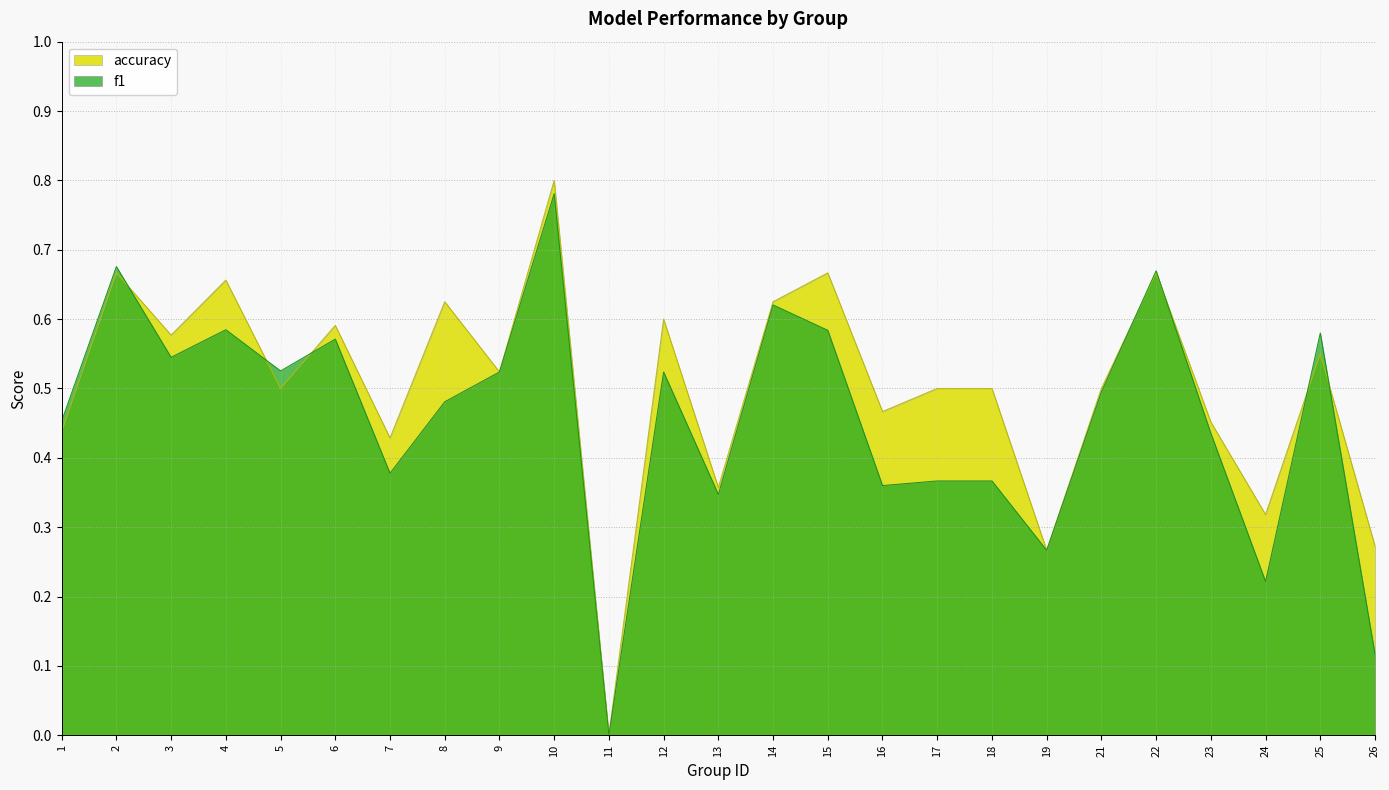

Reading left to right, what are all the values shown in this chart?

f1: 1=0.5	2=0.7	3=0.5	4=0.6	5=0.5	6=0.6	7=0.4	8=0.5	9=0.5	10=0.8	11=0.0	12=0.5	13=0.3	14=0.6	15=0.6	16=0.4	17=0.4	18=0.4	19=0.3	21=0.5	22=0.7	23=0.4	24=0.2	25=0.6	26=0.1
accuracy: 1=0.4	2=0.7	3=0.6	4=0.7	5=0.5	6=0.6	7=0.4	8=0.6	9=0.5	10=0.8	11=0.0	12=0.6	13=0.4	14=0.6	15=0.7	16=0.5	17=0.5	18=0.5	19=0.3	21=0.5	22=0.7	23=0.5	24=0.3	25=0.6	26=0.3